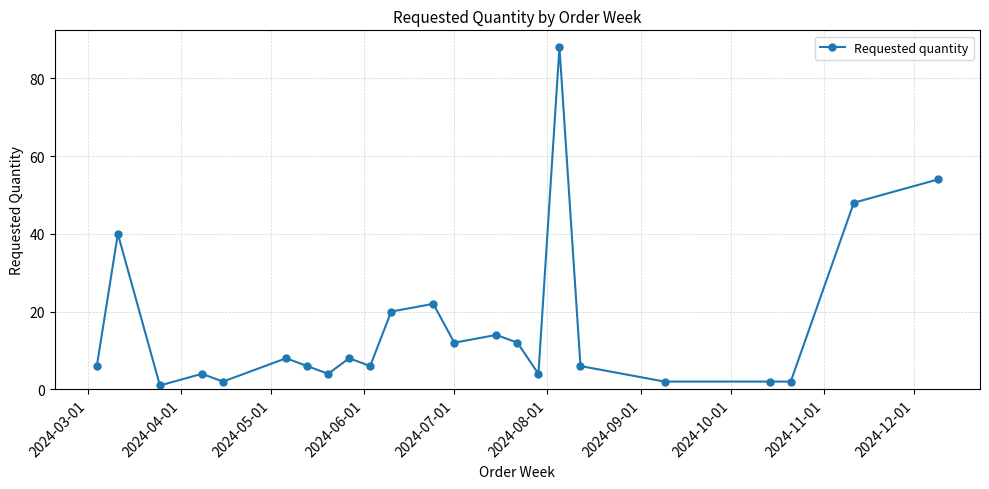

Is this an area chart (filled region under the line)?

No